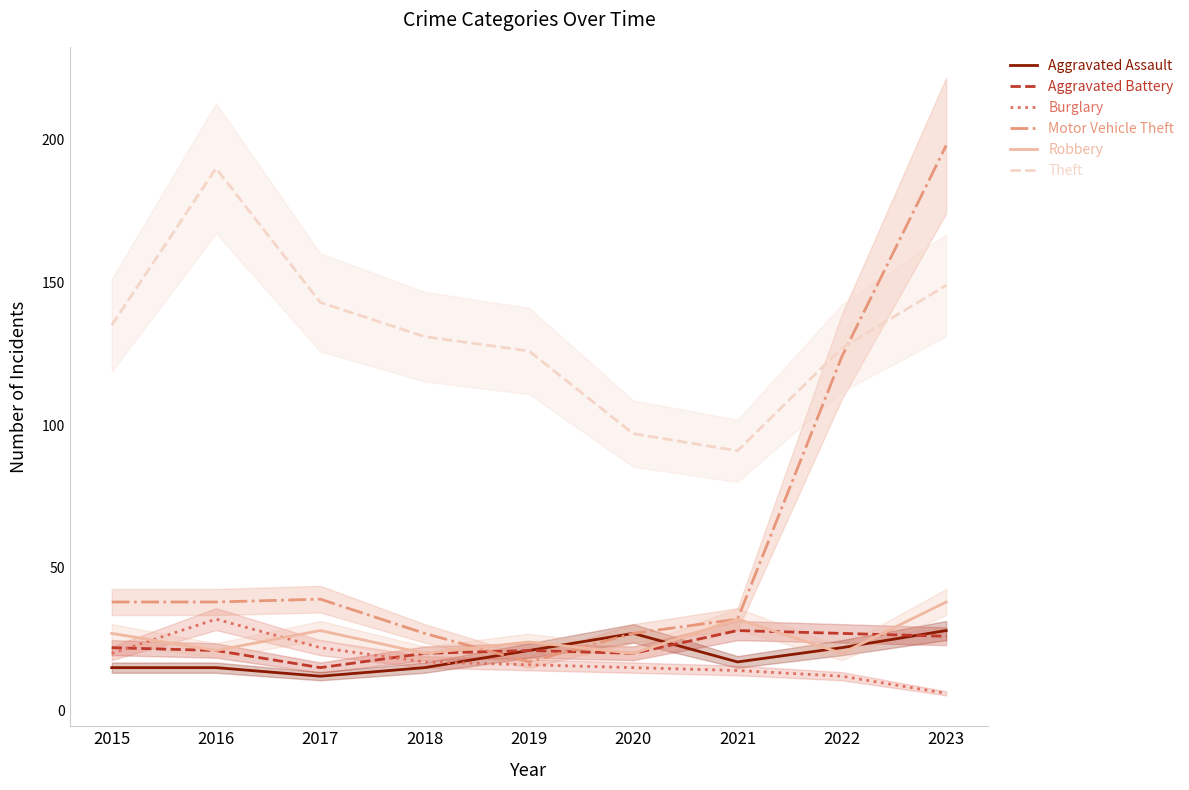

What is the greatest value displayed?

198